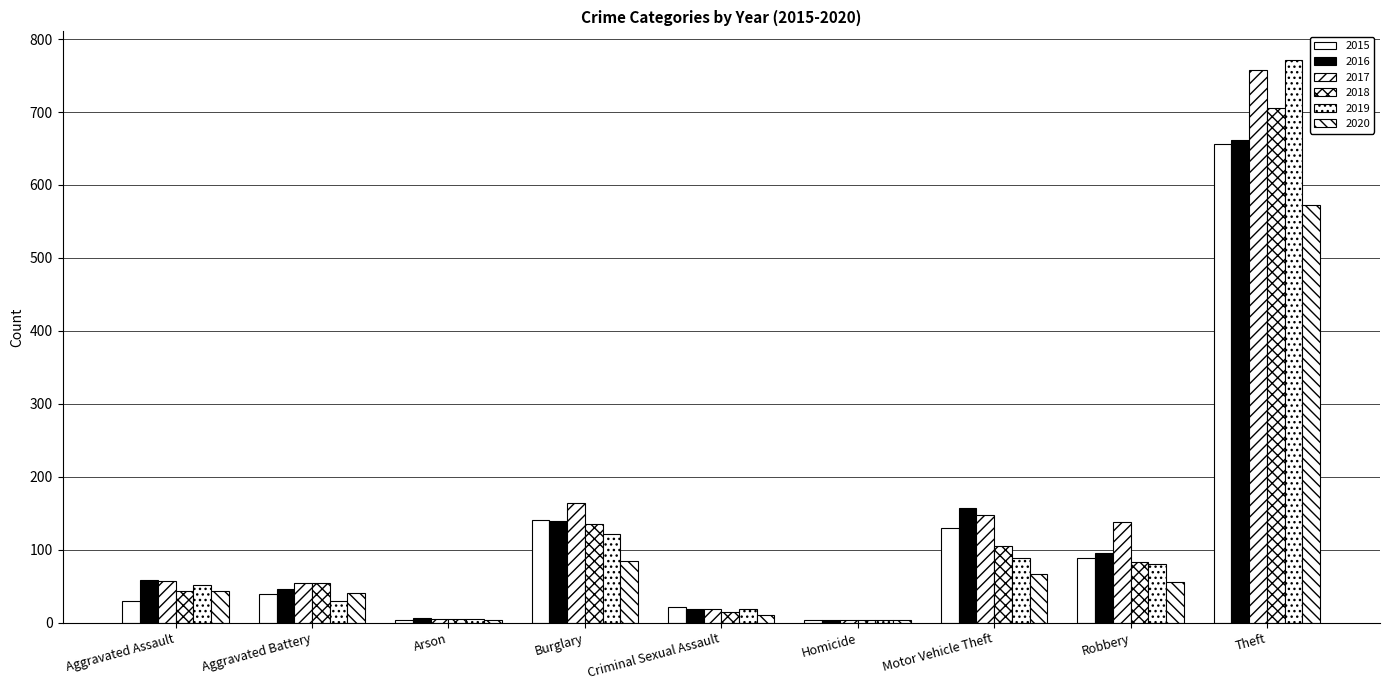

What is the difference between the maximum and second lowest values in the 2020 series?

569